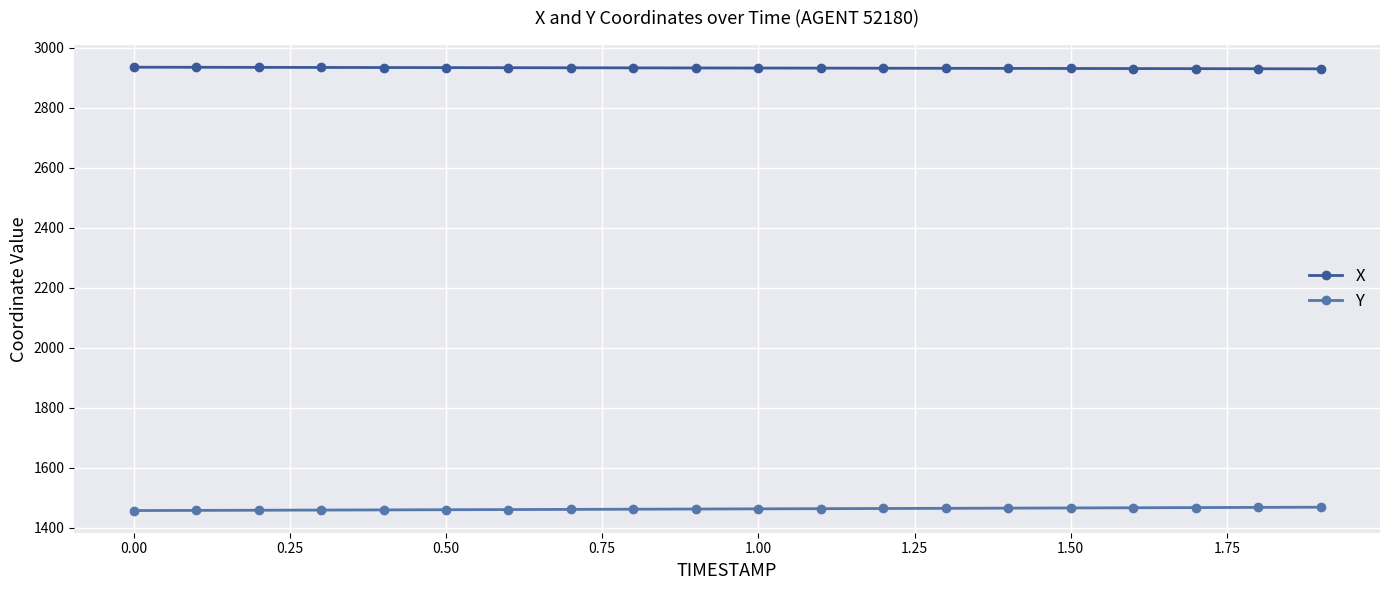

List the series in order of their overall mean, lowest first.

Y, X